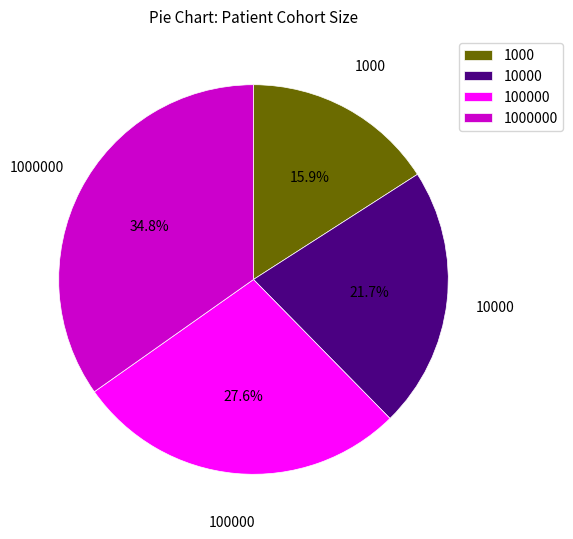

Is 1000 the majority of the pie?

No